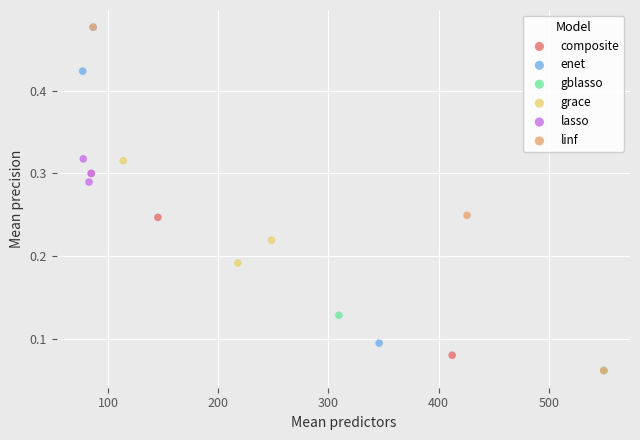

Which series has the largest Y range (max minus min)?

linf